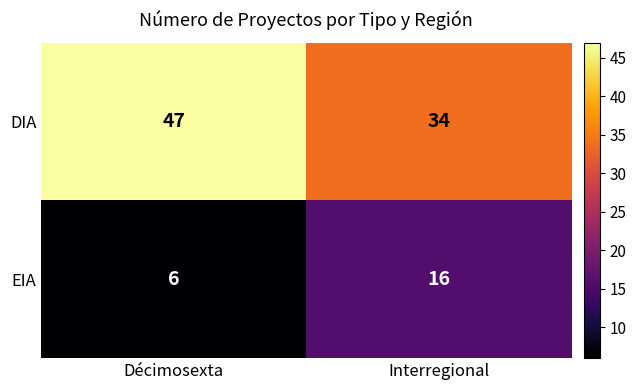

How many distinct data groups are displayed?

2